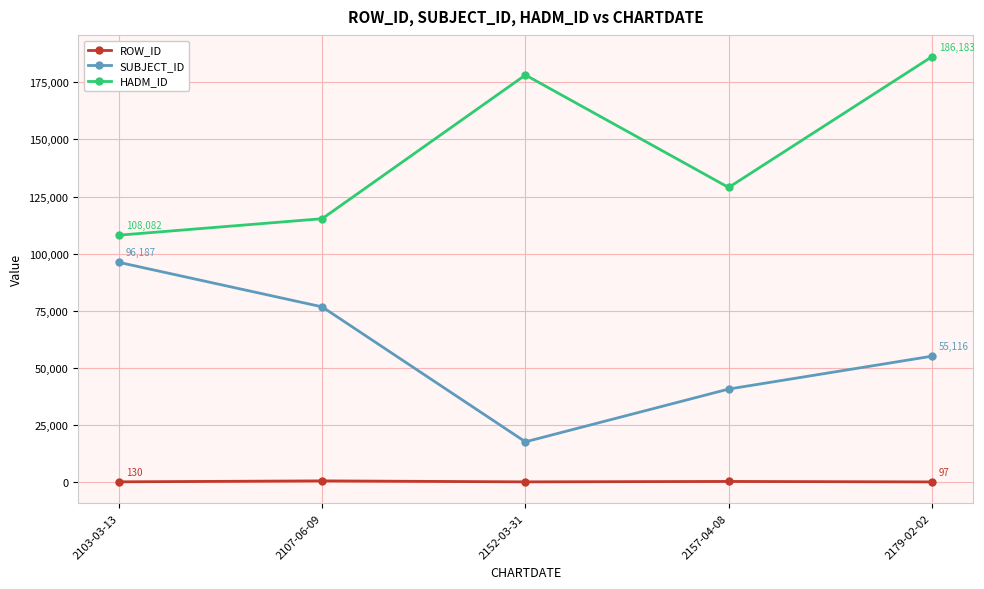

The value of HADM_ID at 2179-02-02 is 104865. True or false?

False